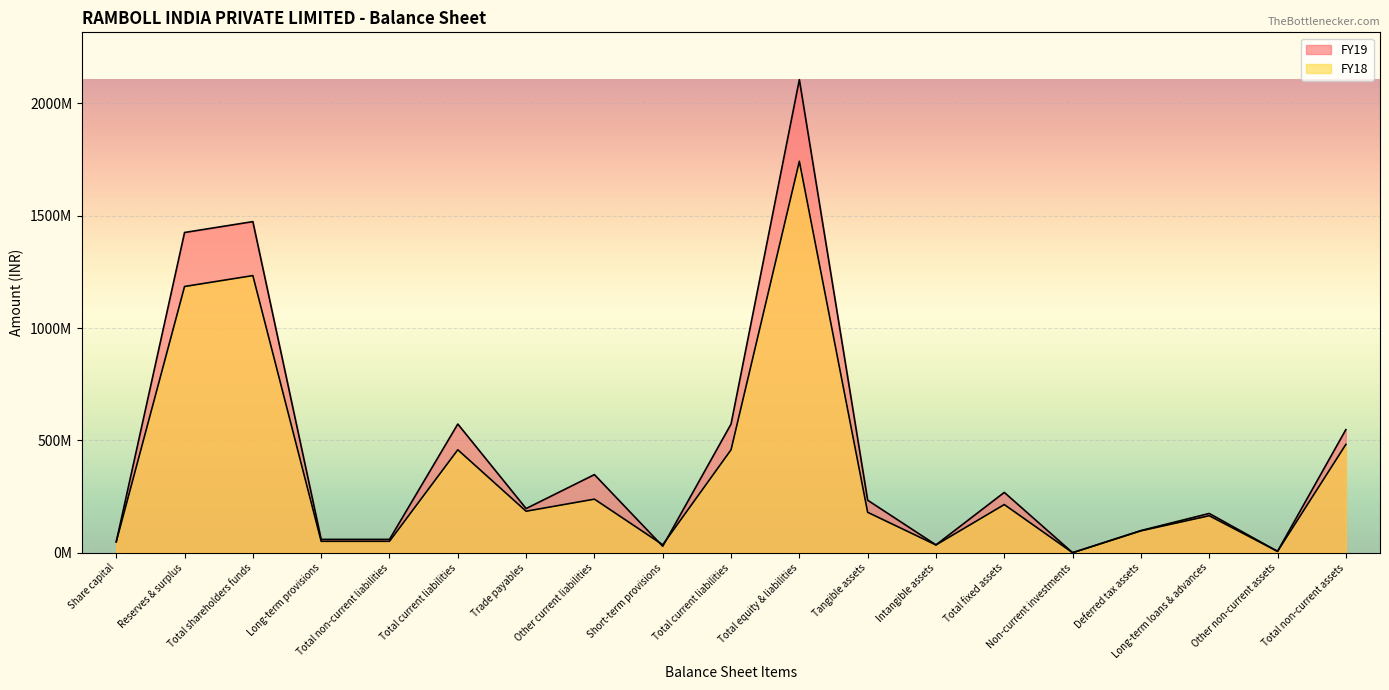

True or false: FY18 and FY19 intersect in this chart.

True